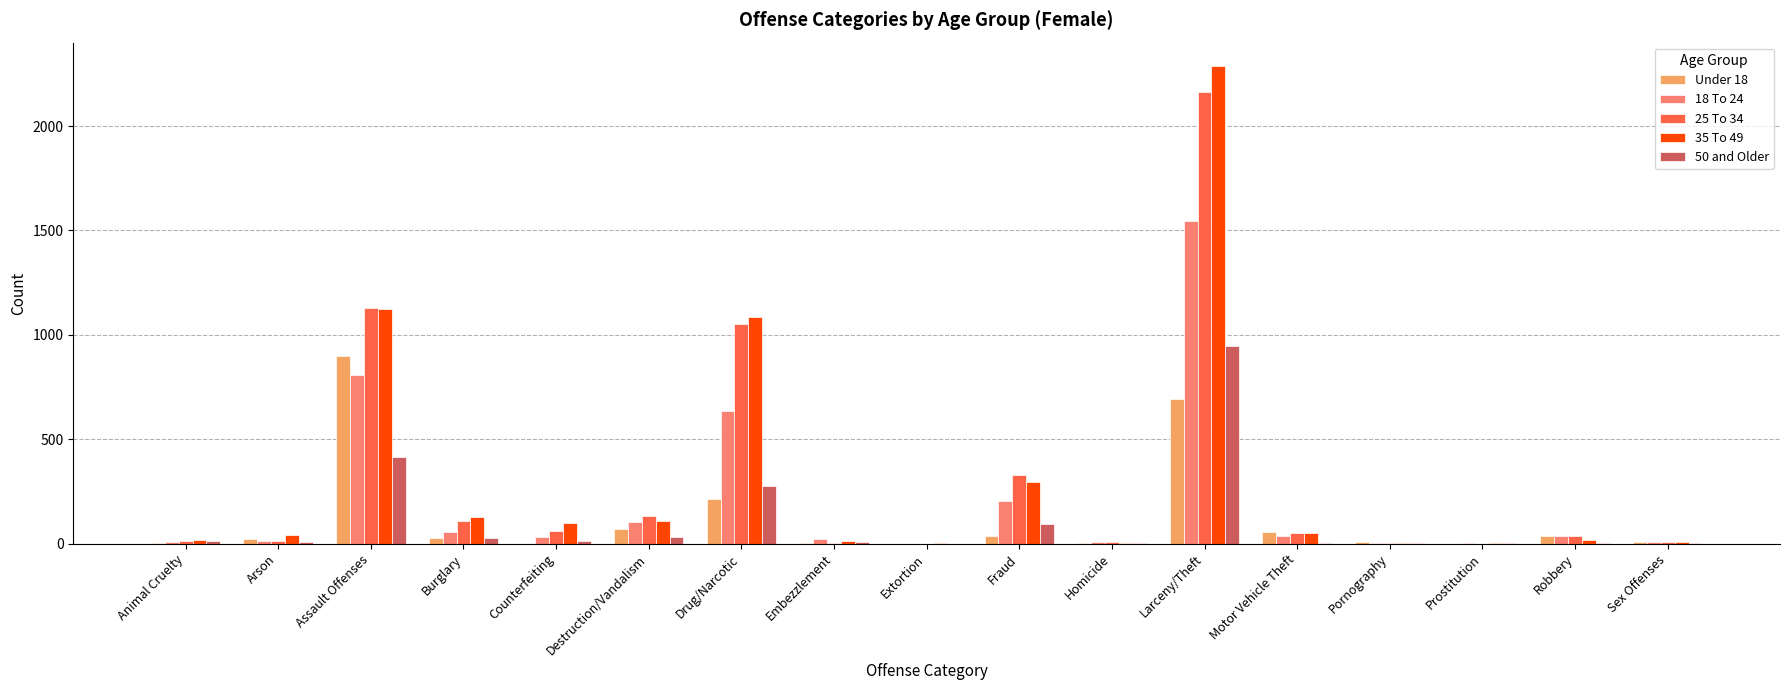

True or false: 35 To 49 has a value of 101 at Counterfeiting.

True